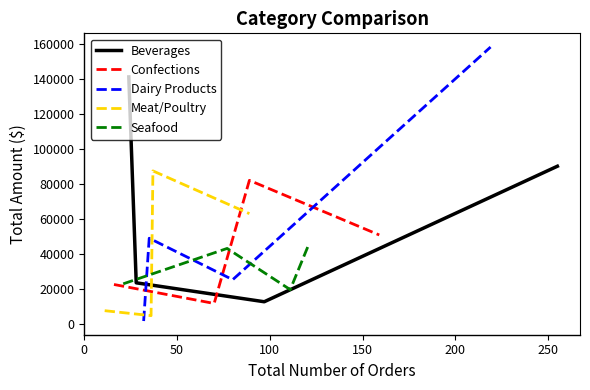

Reading left to right, list all the values displayed in this chart.

Beverages: 141396.7	23526.7	12681.9	90262.9
Confections: 22563.4	11698.7	82184.0	50911.2
Dairy Products: 1648.1	49043.5	25312.6	158503.1
Meat/Poultry: 7569.6	4728.2	87595.2	63129.3
Seafood: 22946.9	43204.9	19624.9	45485.0